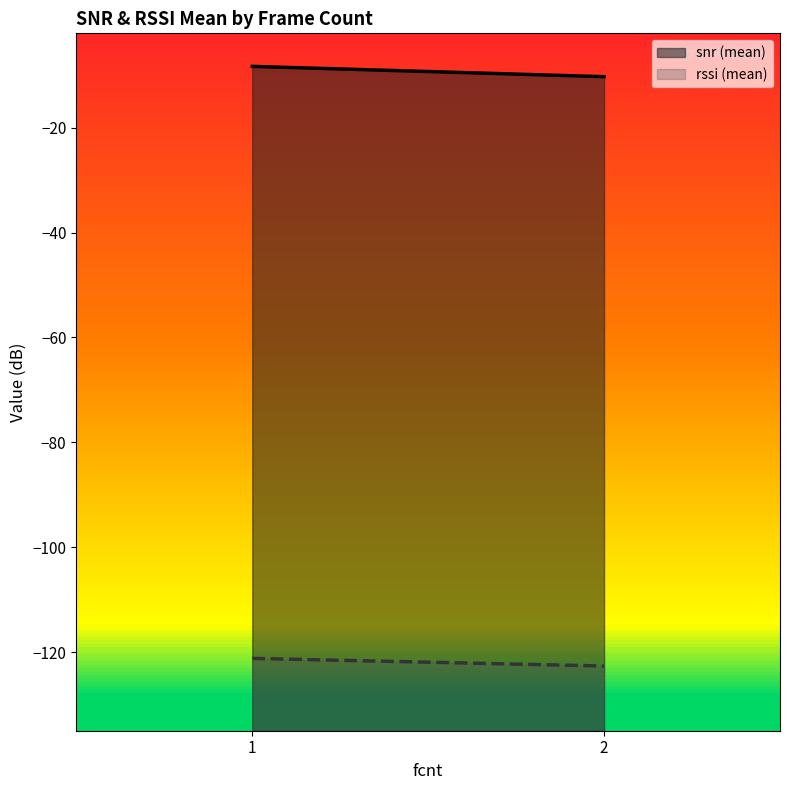

What is the average value of the snr (mean) series?

-9.3